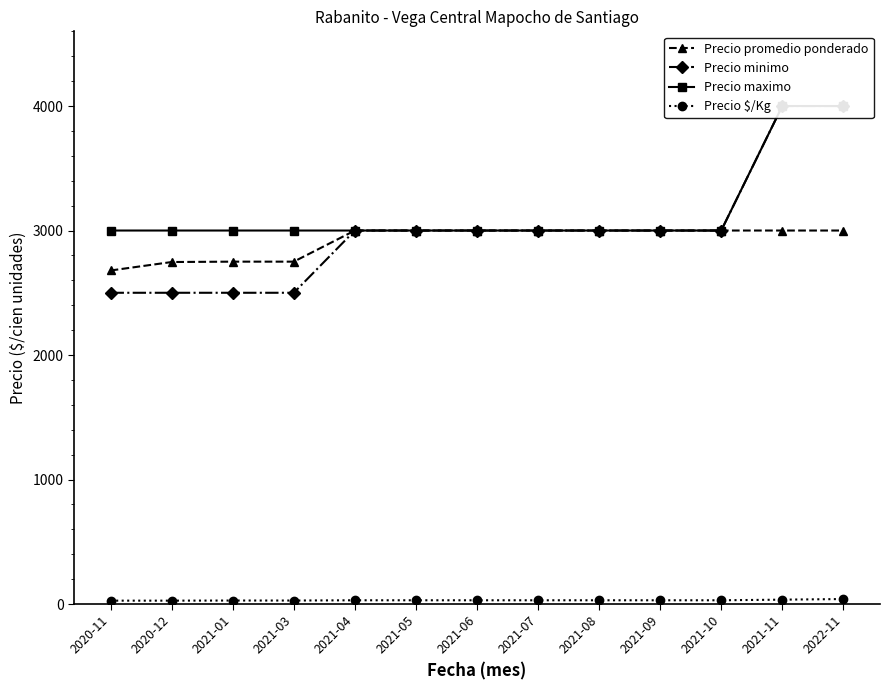

Is the value of Precio minimo at 2021-09 greater than the value of Precio maximo at 2021-09?

No